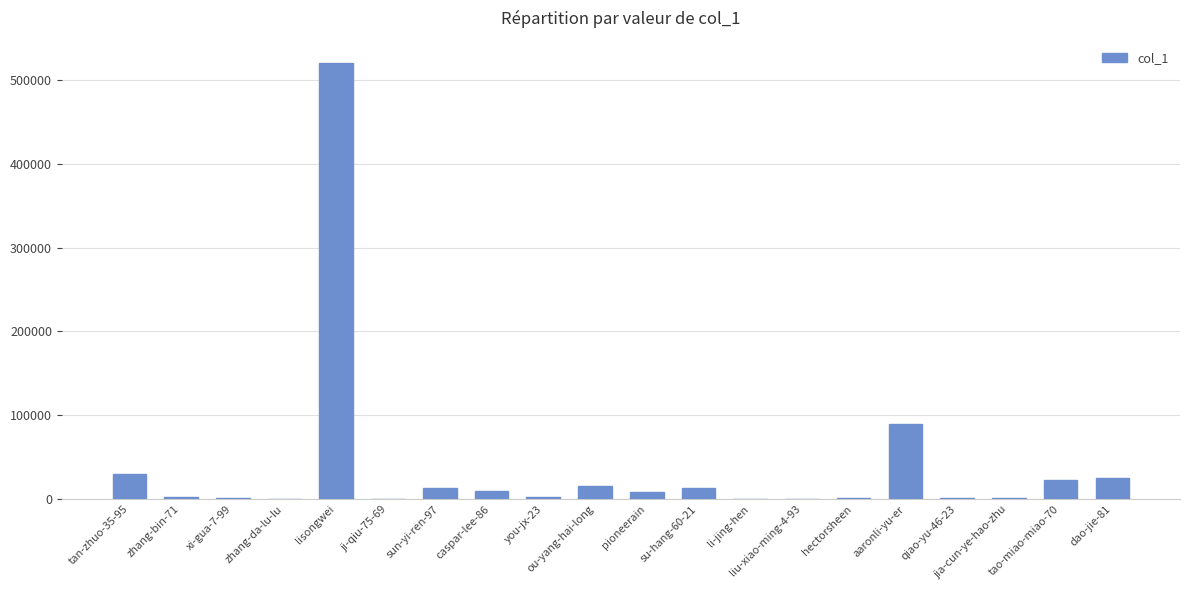

Are the bars grouped side by side (vs. stacked)?

No